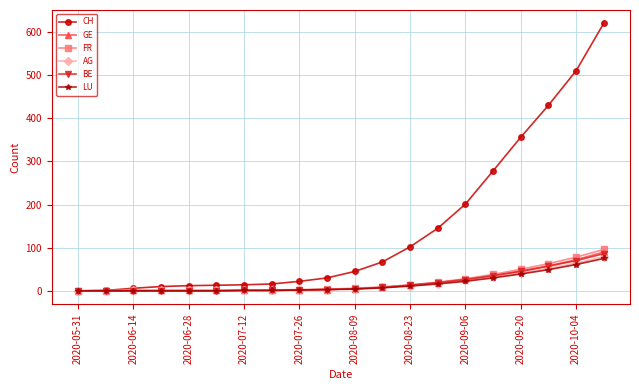

Which series has the largest range (max minus min)?

CH